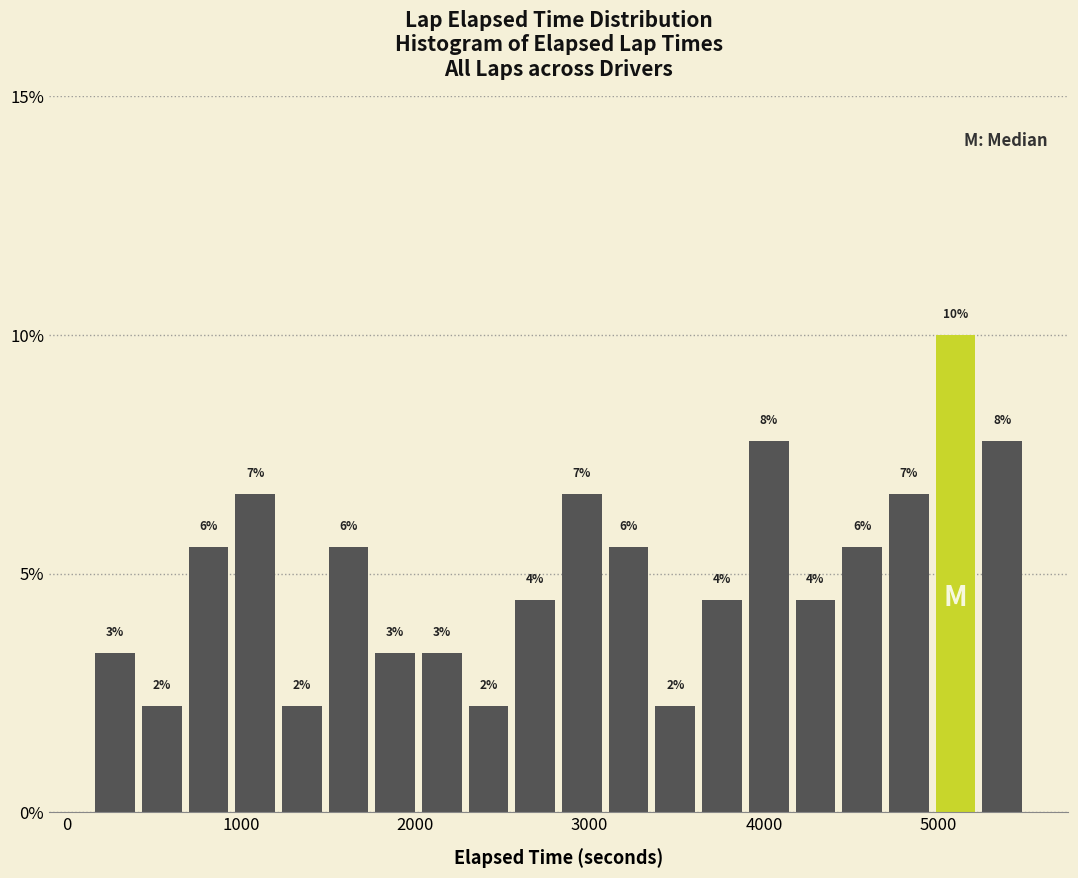

Read against the x-axis, roughly where is the centre of the tallest bar?

5100